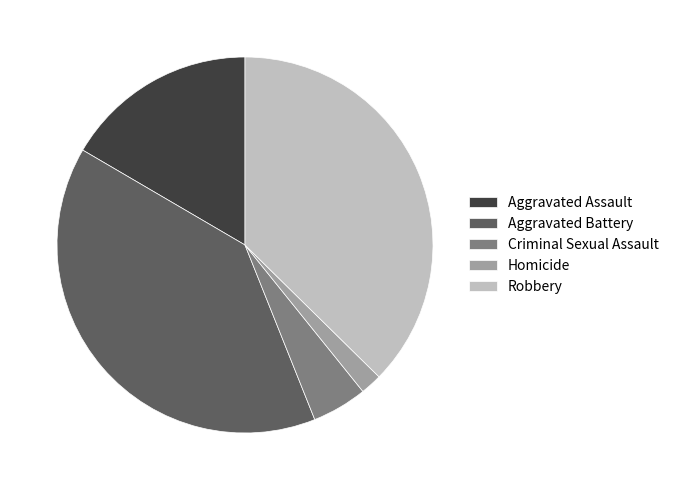

Combined, do Criminal Sexual Assault and Aggravated Assault account for over 50%?

No